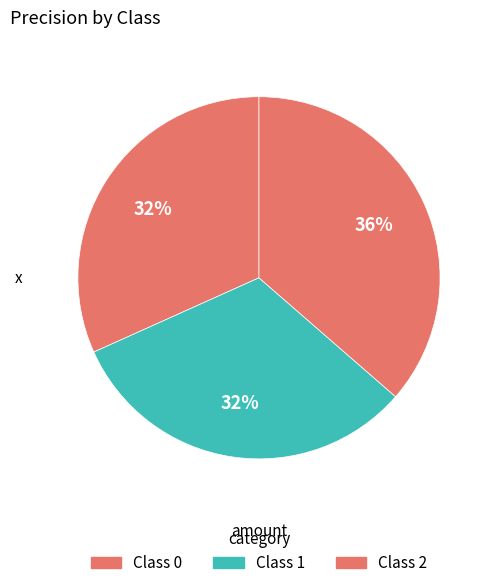

How many slices are in this pie chart?

3